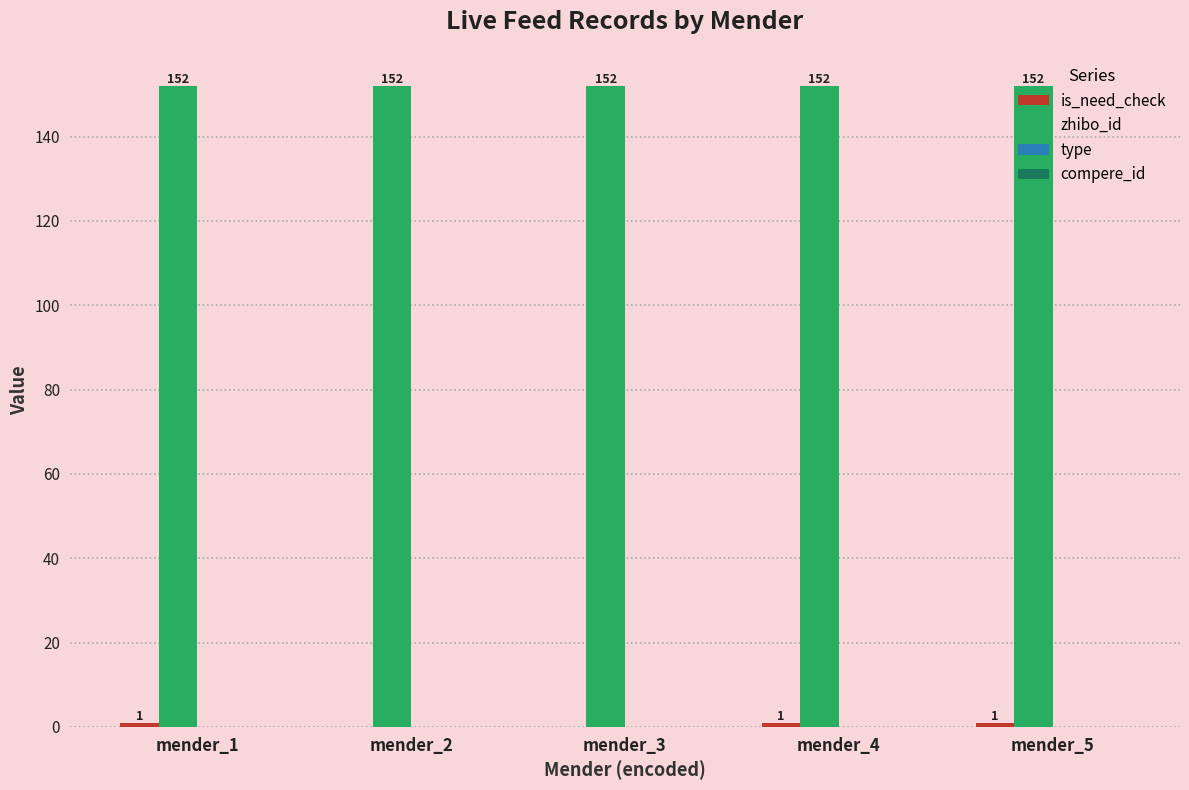

What is the maximum value shown in the chart?

152